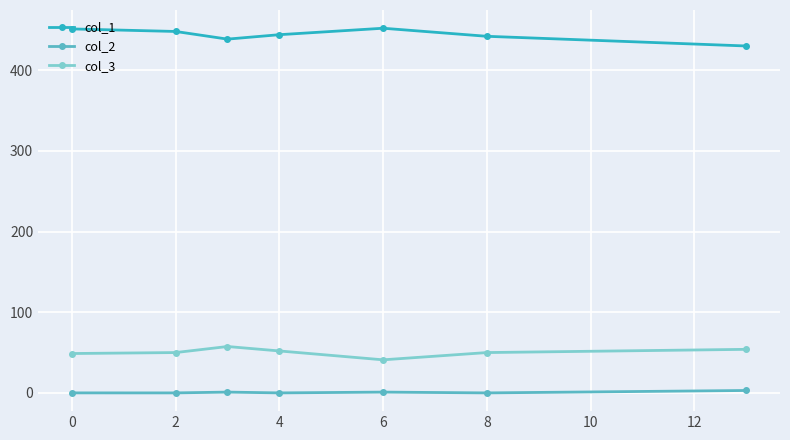

True or false: col_1 and col_3 cross at least once.

False